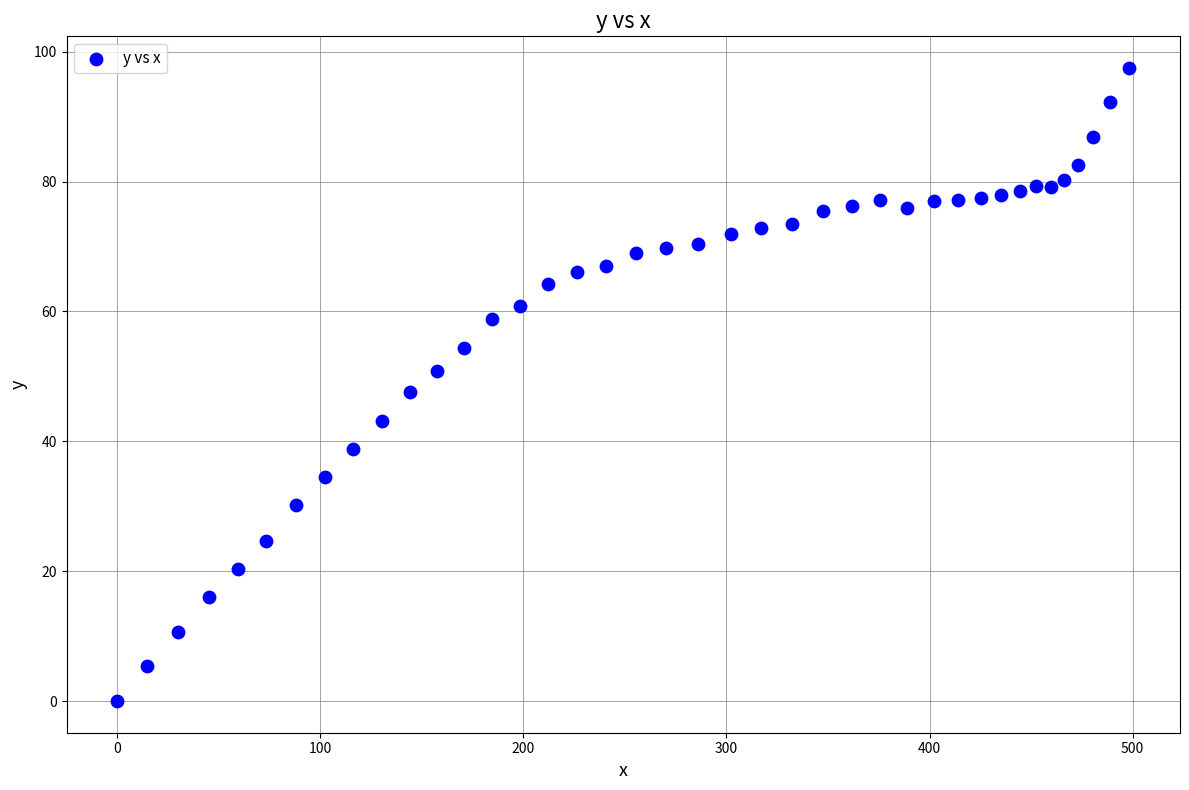

What is the range of X values (max minus min)?

498.4